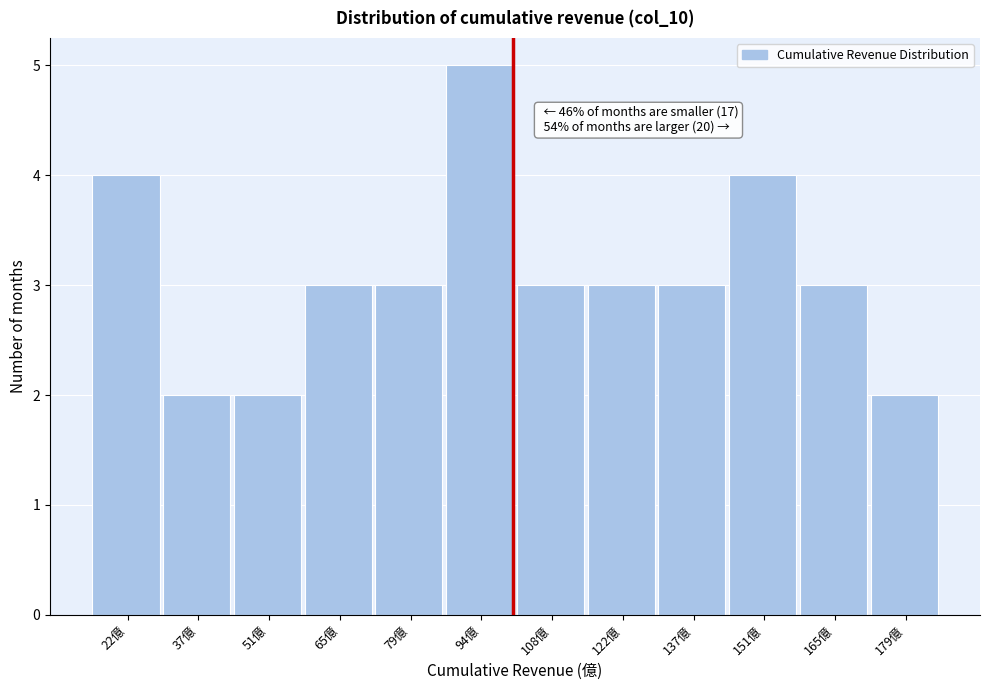

Which range on the x-axis has the tallest bar?

86 to 100